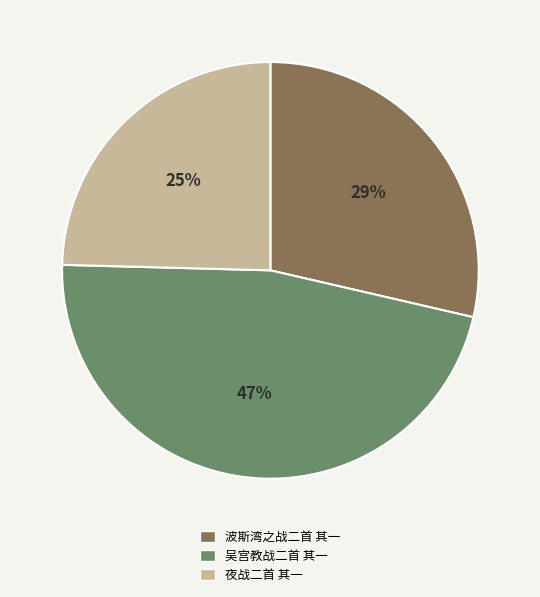

Is there a majority slice in this chart?

No